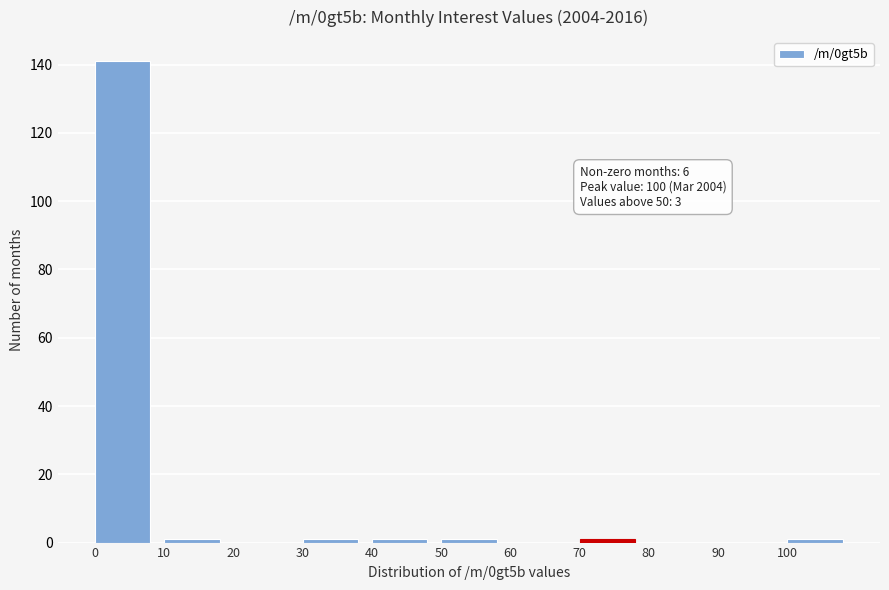

Which range on the x-axis has the tallest bar?

0 to 10